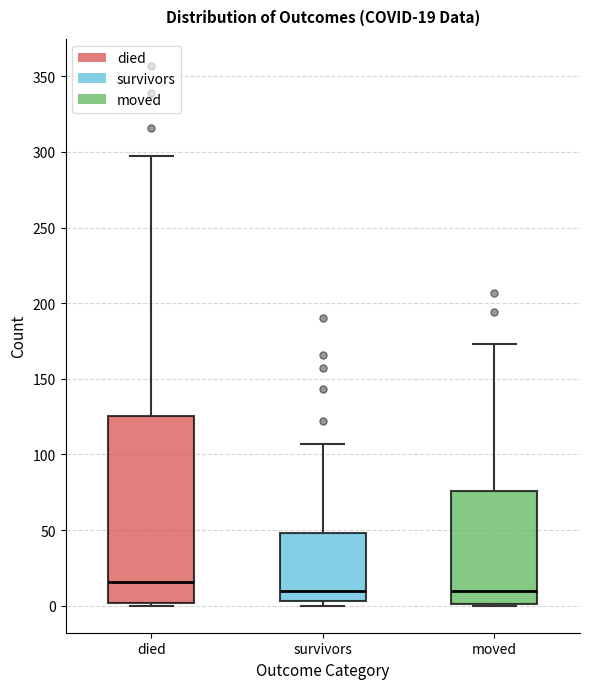

Which box's median line is the highest?

died